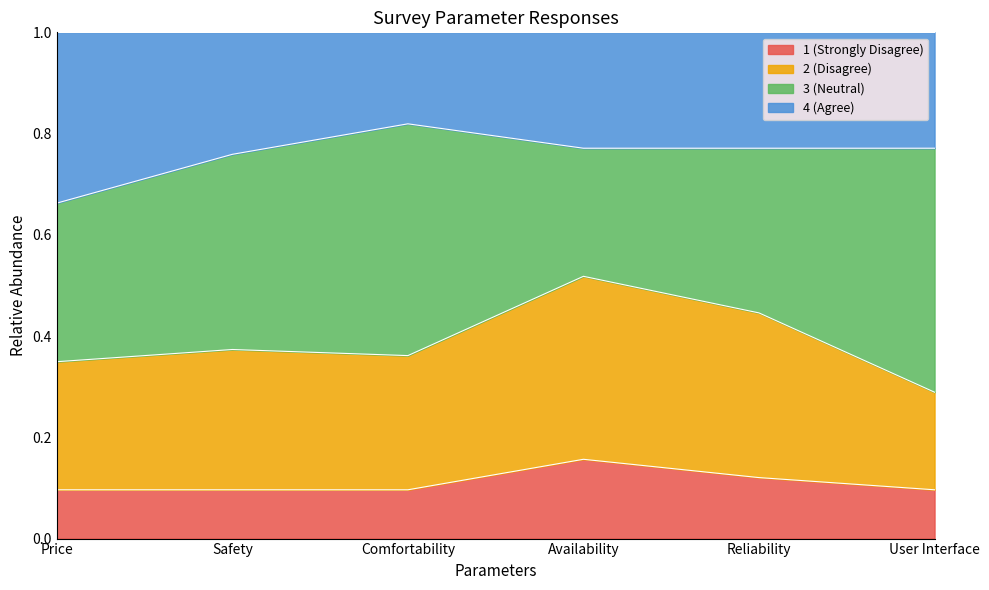

What is the total value across all series at Safety?

1.0